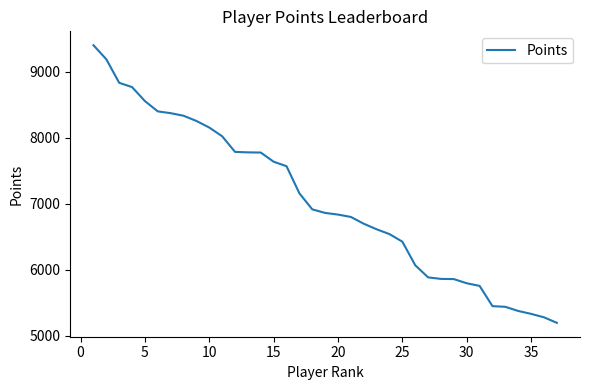

What is the minimum value shown in the chart?

5197